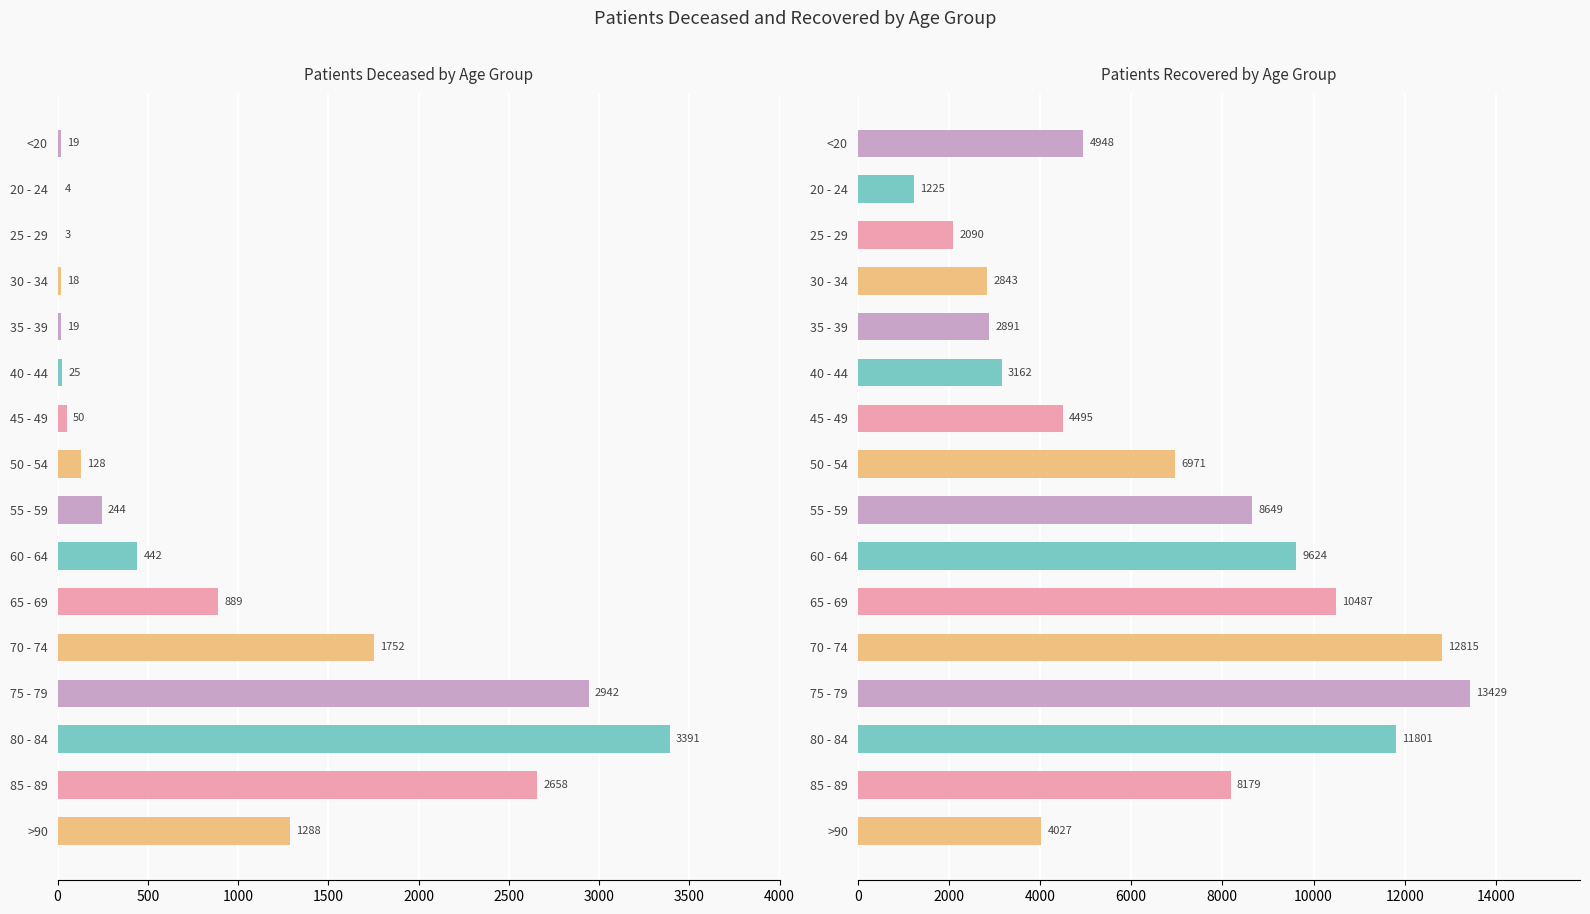

At 25 - 29, list the series in order from smallest to largest.

patients_deceased, patients_recovered